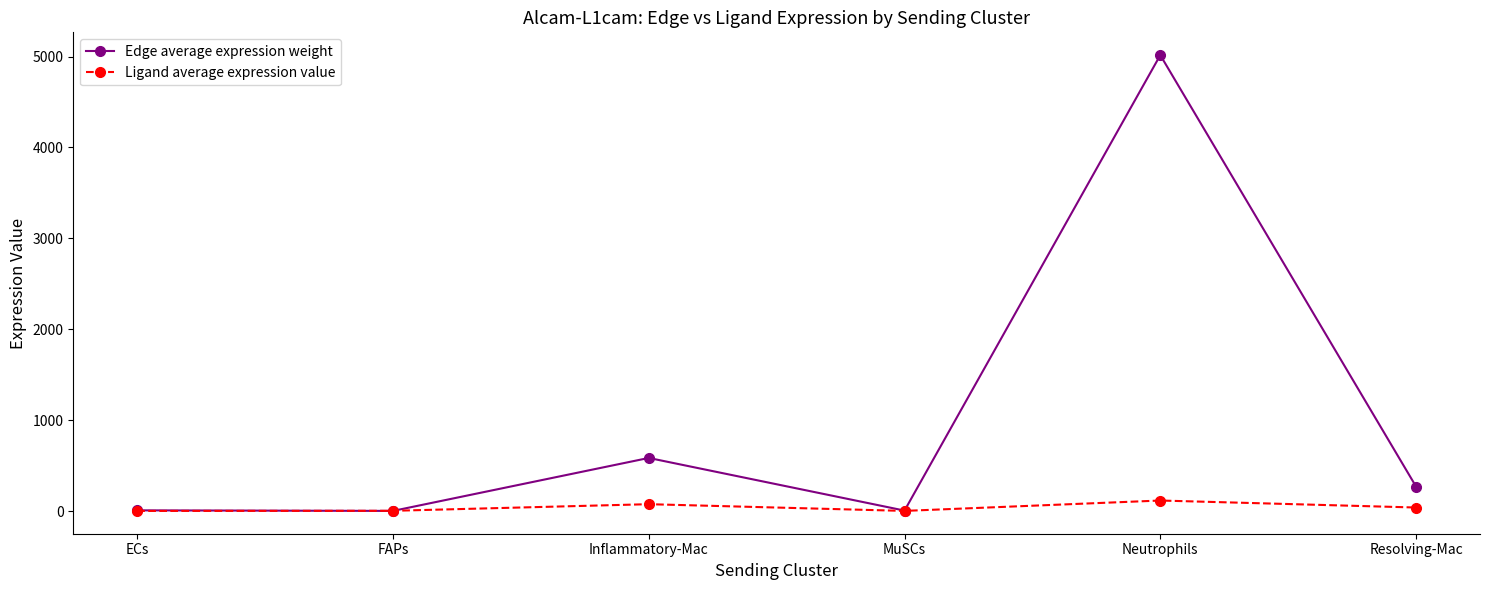

Does the chart display data point markers on the line(s)?

Yes